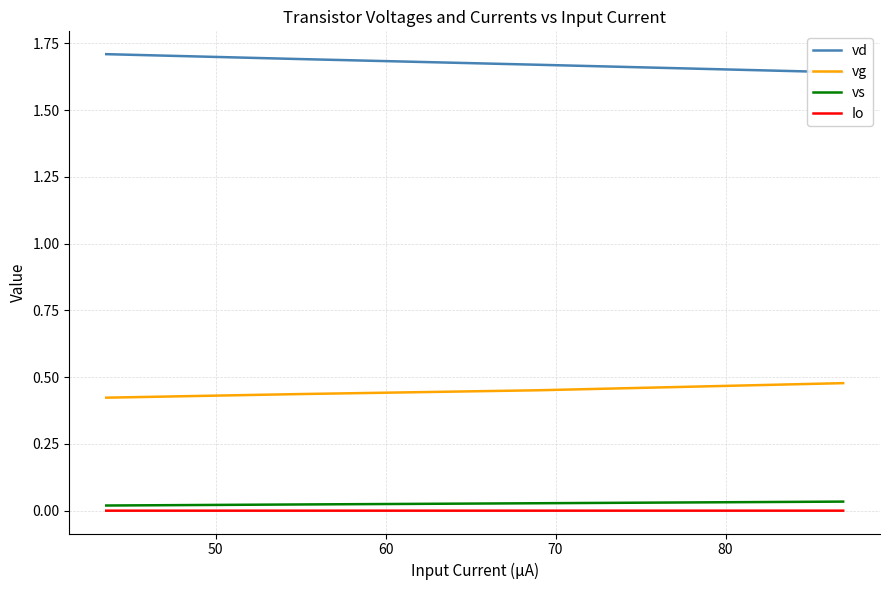

True or false: Io and vs cross at least once.

False